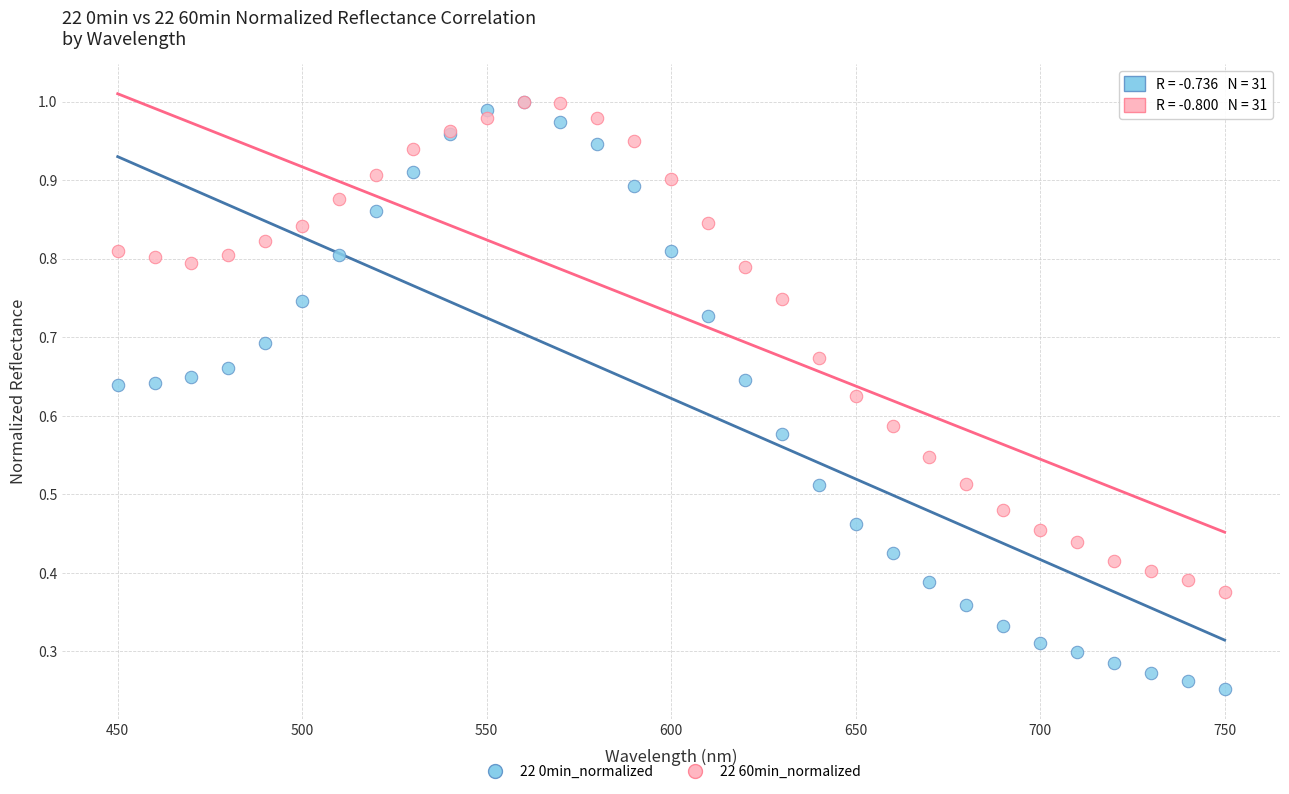

Which series has the widest spread of Y values?

22 0min_normalized